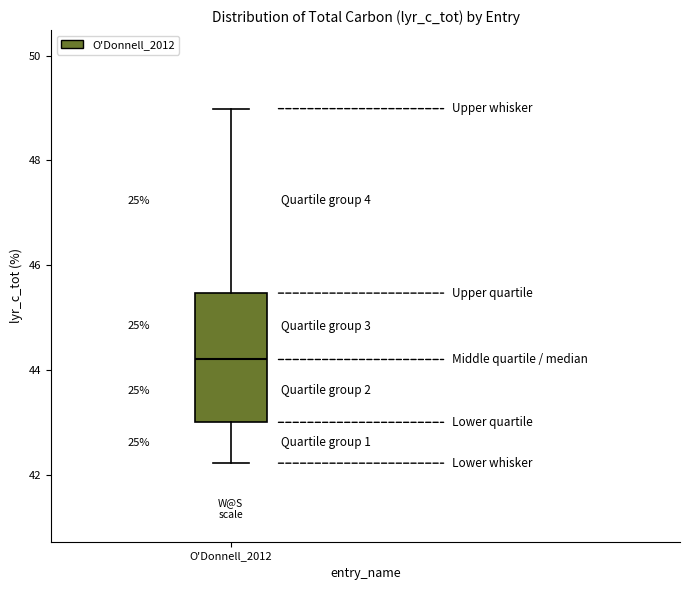

Where is the upper edge of the box for O'Donnell_2012 on the y-axis? The values are not printed on the chart, so give them approximately, as read against the axis.

45.4